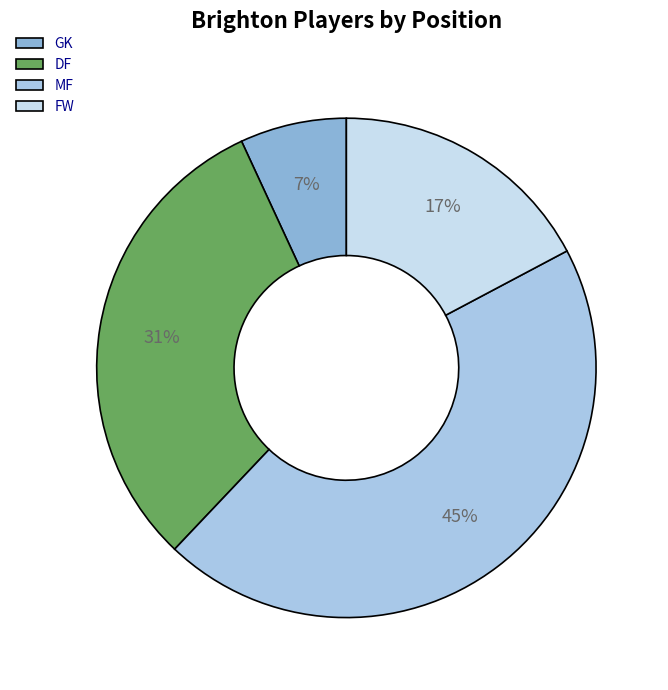

The FW slice represents 17% of the pie. True or false?

True